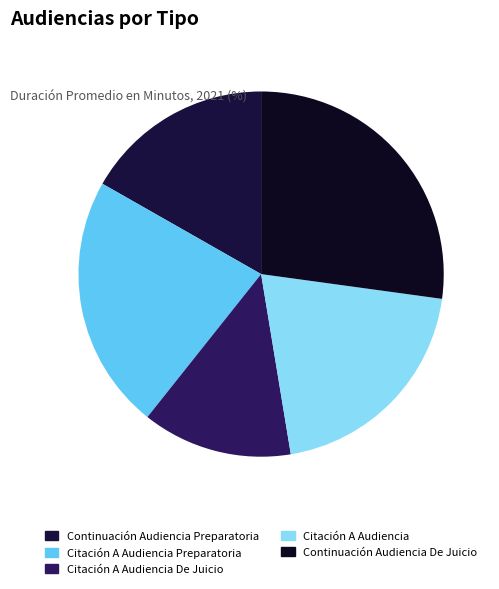

Which category has the biggest portion of the pie?

Continuación Audiencia De Juicio